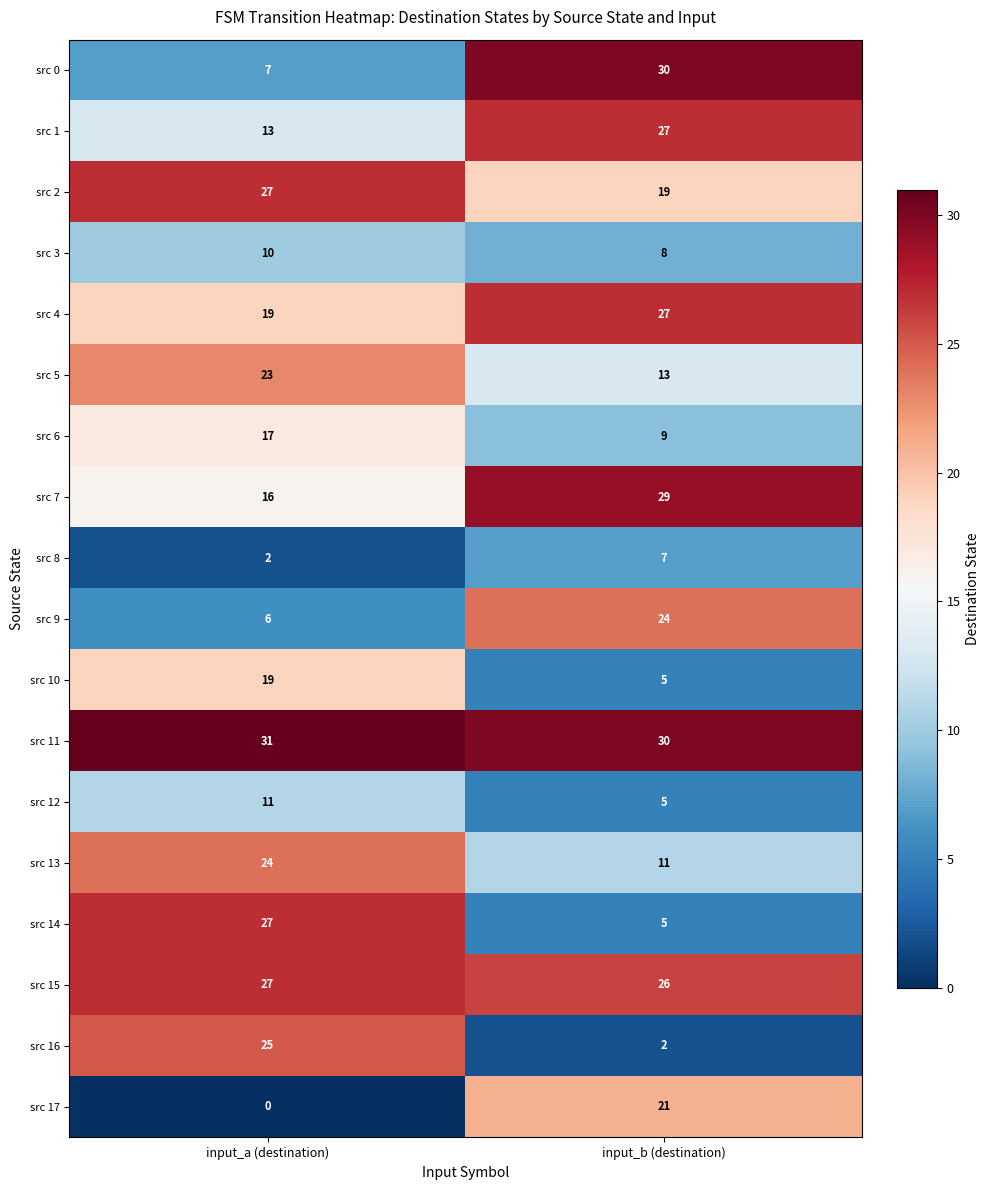

What is the sum of all src 5 values?

36